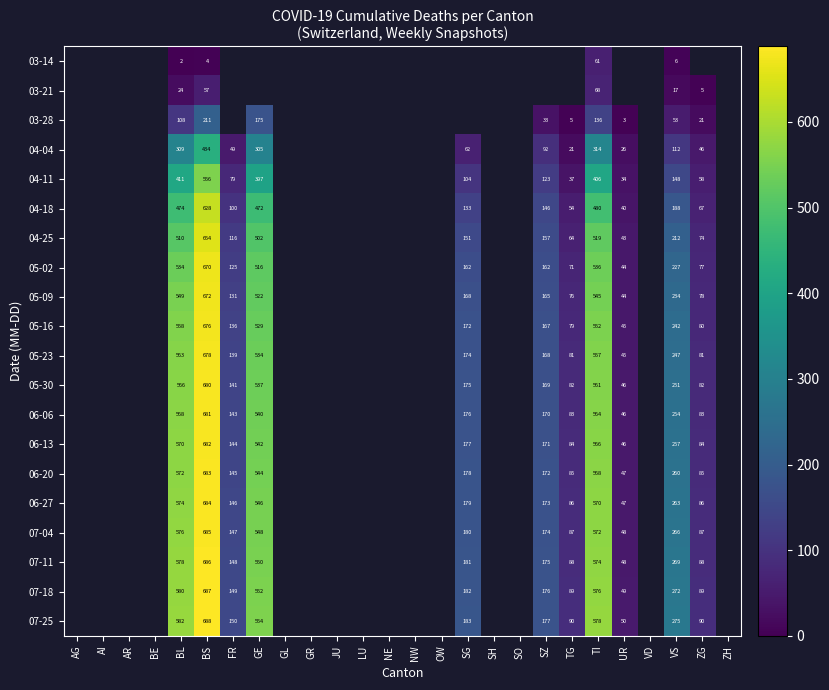

Is it true that 05-09 equals 273.6 at BL?

False